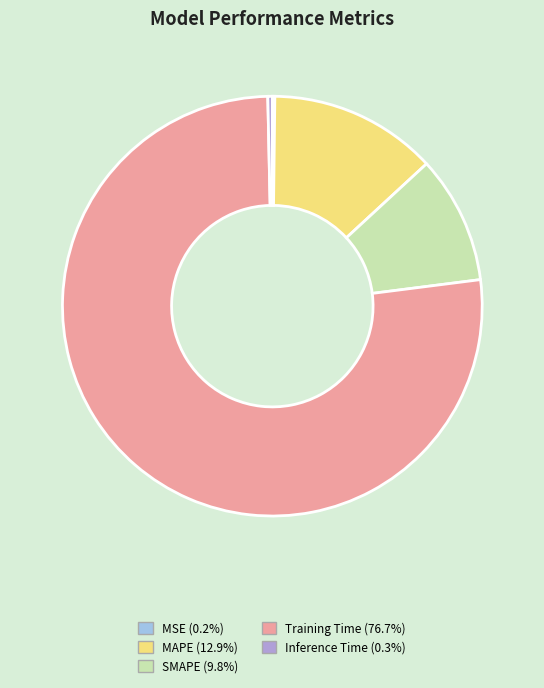

Do Training Time and SMAPE together represent more than half of the pie?

Yes